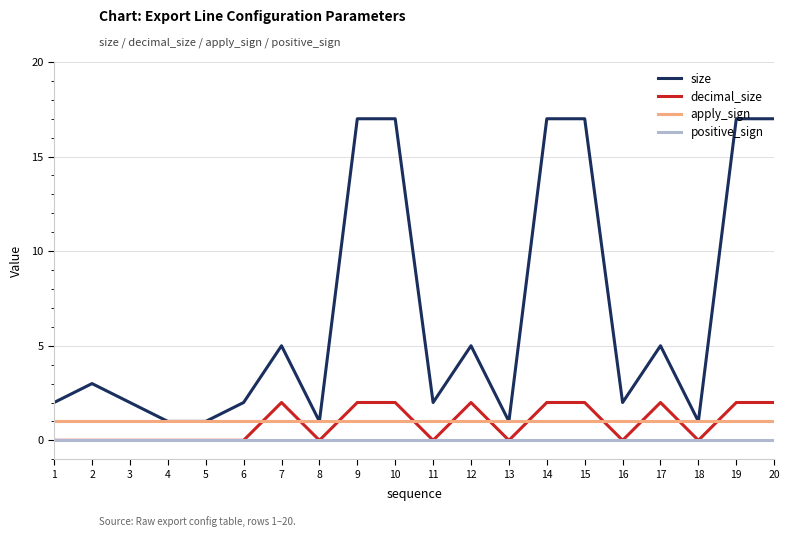

What is the difference between the maximum and minimum values in the decimal_size series?

2